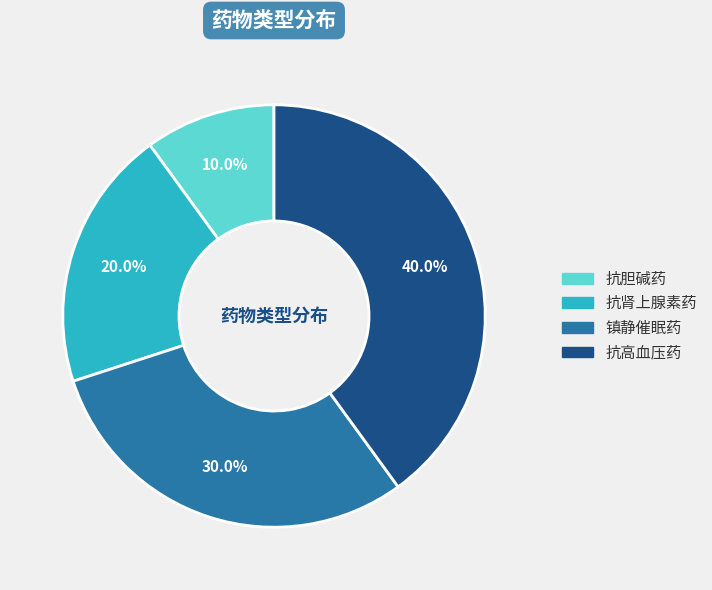

To the nearest percent, what portion does 抗肾上腺素药 represent?

20%